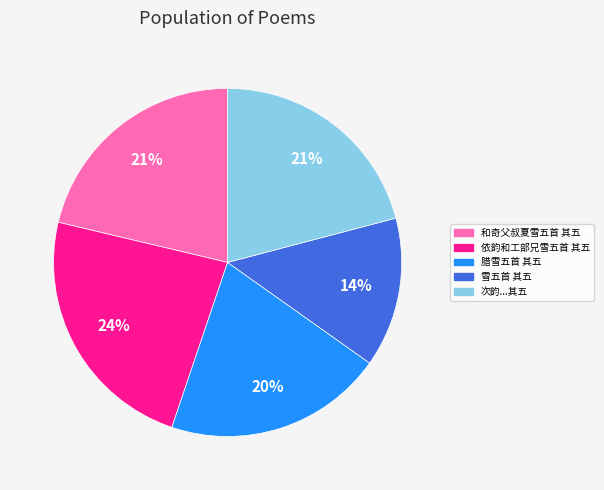

To the nearest percent, what is the average slice percentage?

20%